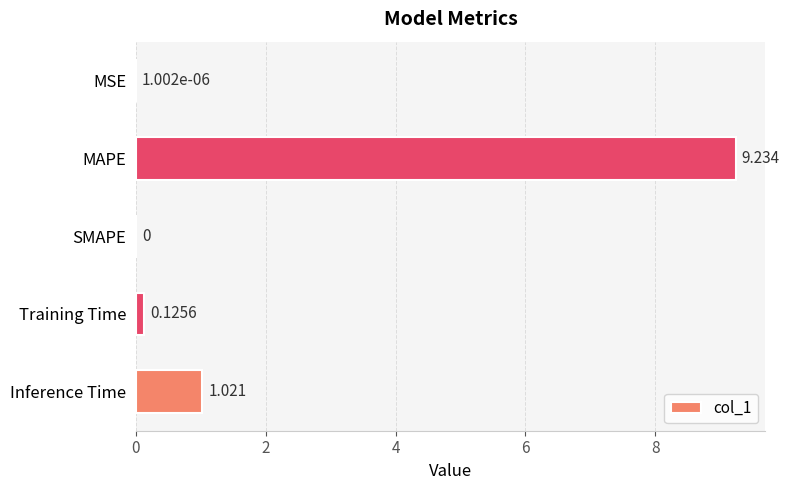

Between SMAPE and Training Time, which is larger?

Training Time